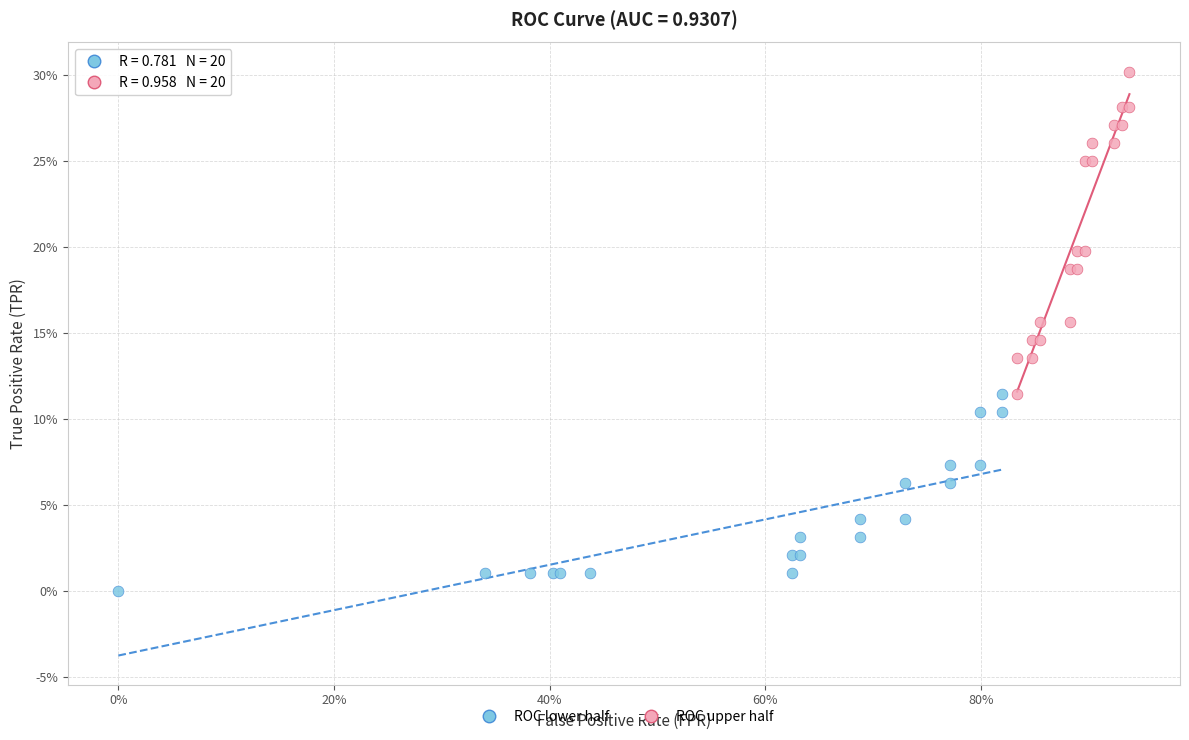

Which series reaches the maximum Y coordinate?

ROC upper half